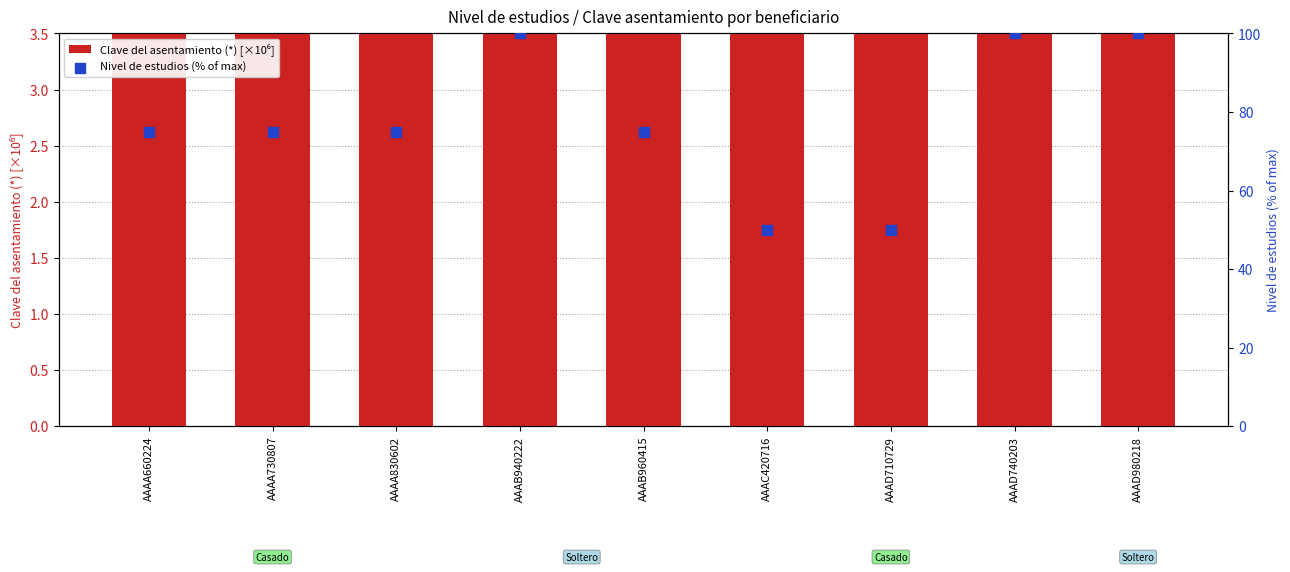

At how many categories does at least one series exceed 300513?

9